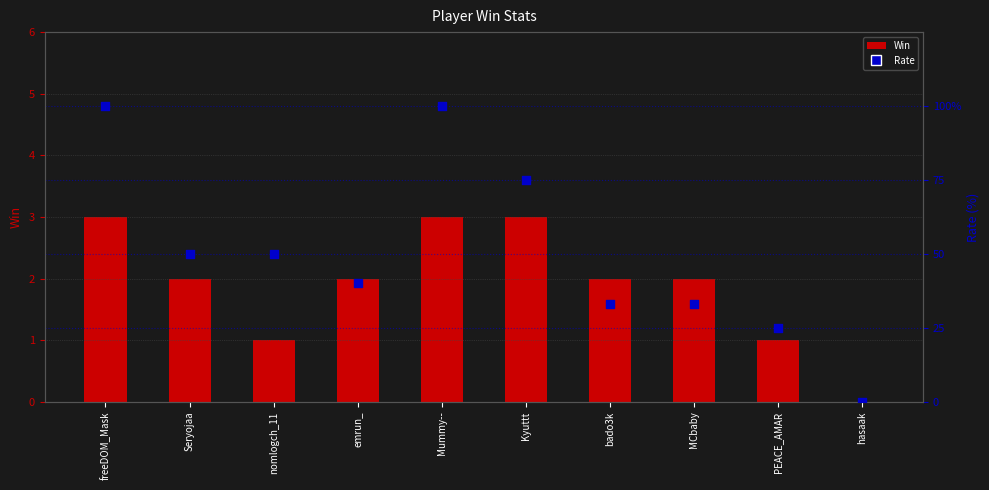

At how many categories does at least one series exceed 81?

2